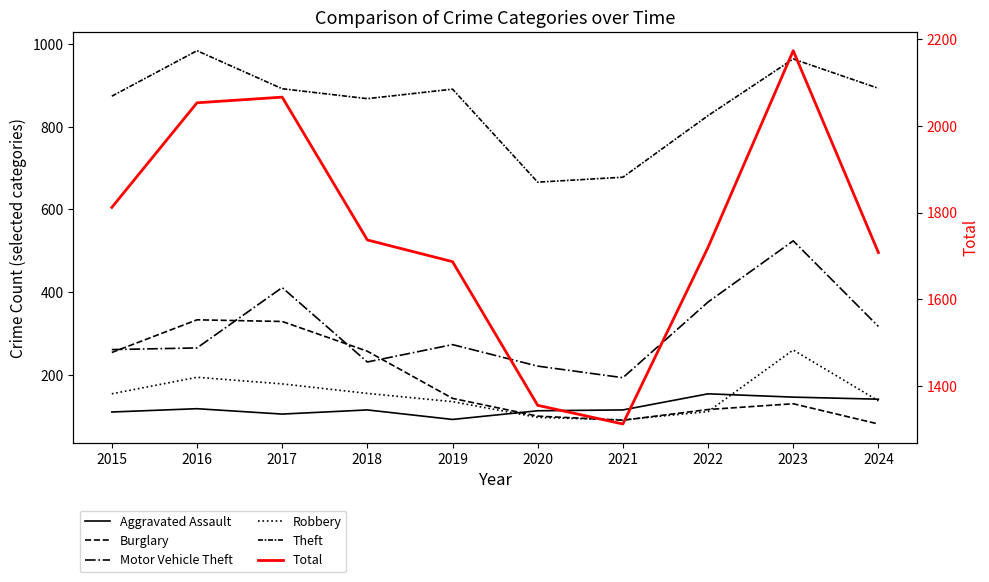

What is the average value of the Total series?

1762